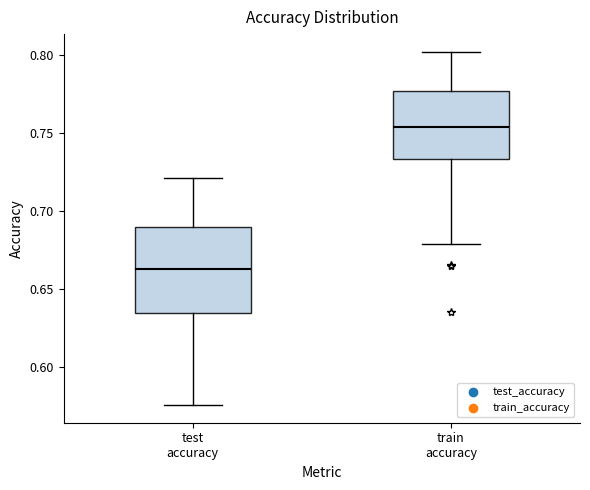

Which box's median line is the highest?

train accuracy